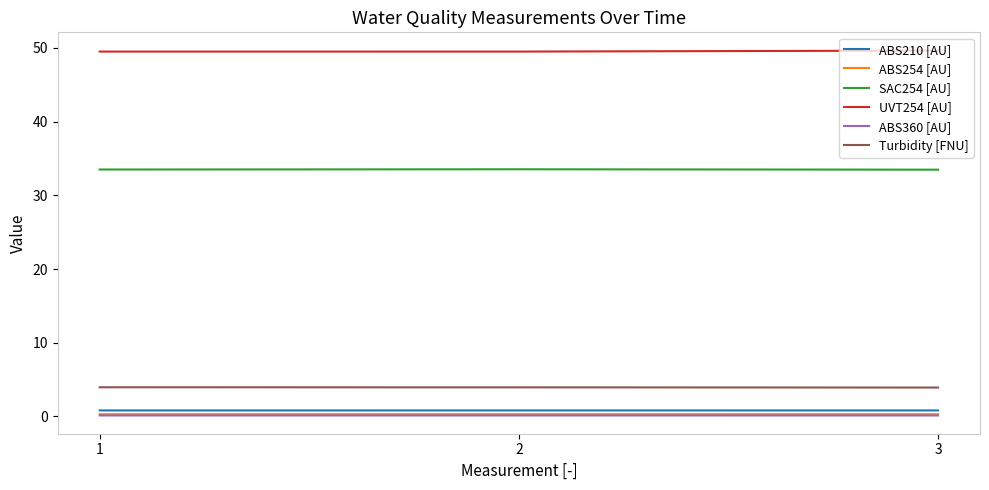

Is the value of ABS210 [AU] at 3 greater than the value of UVT254 [AU] at 2?

No